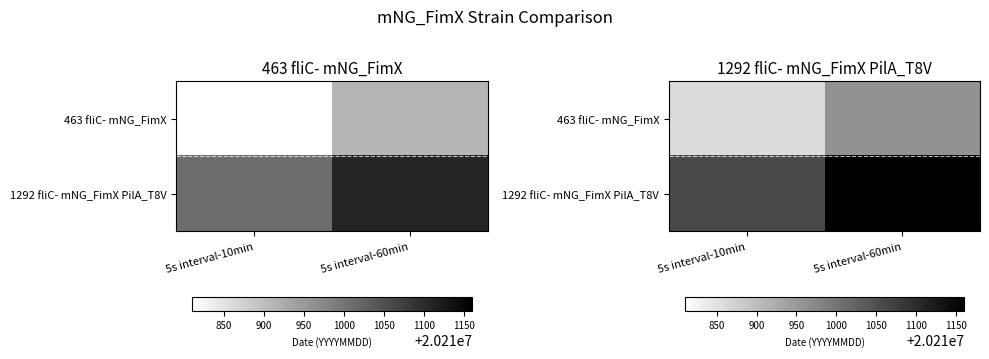

What is the greatest value displayed?

20211160